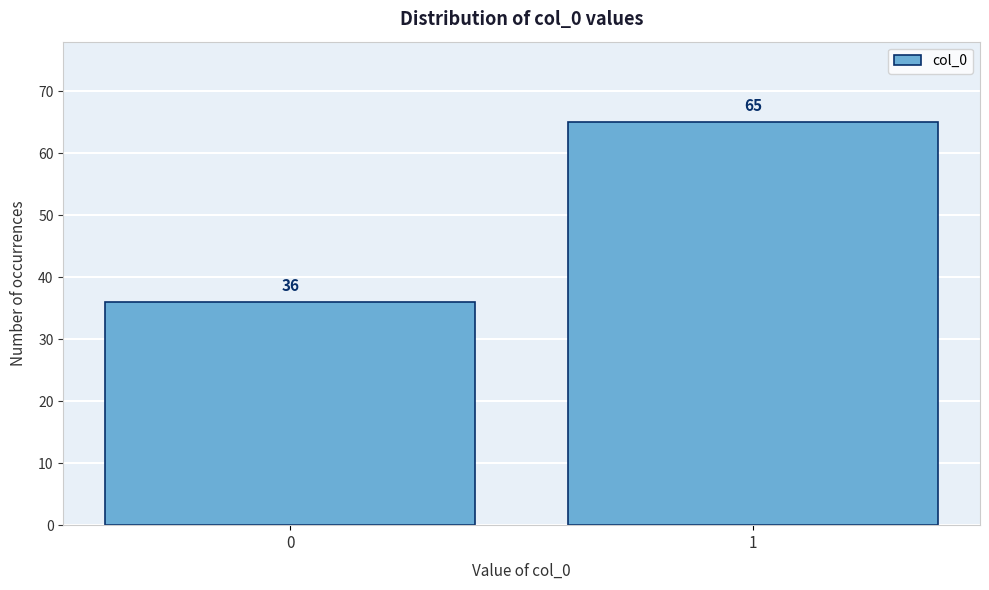

Reading right to left, list all the values displayed in this chart.

65	36